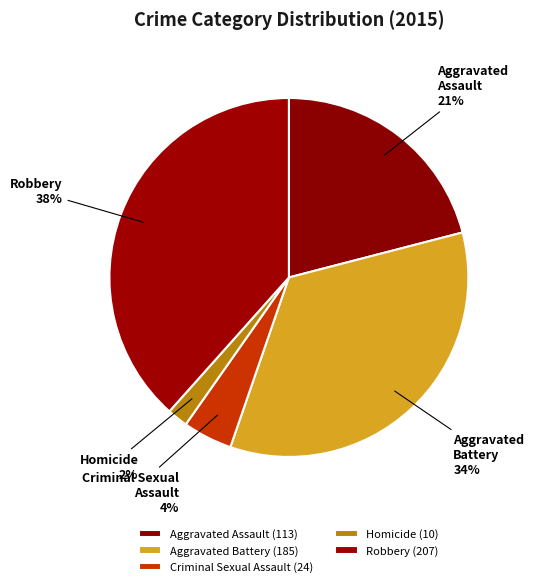

To the nearest percent, what portion does Aggravated Battery represent?

34%